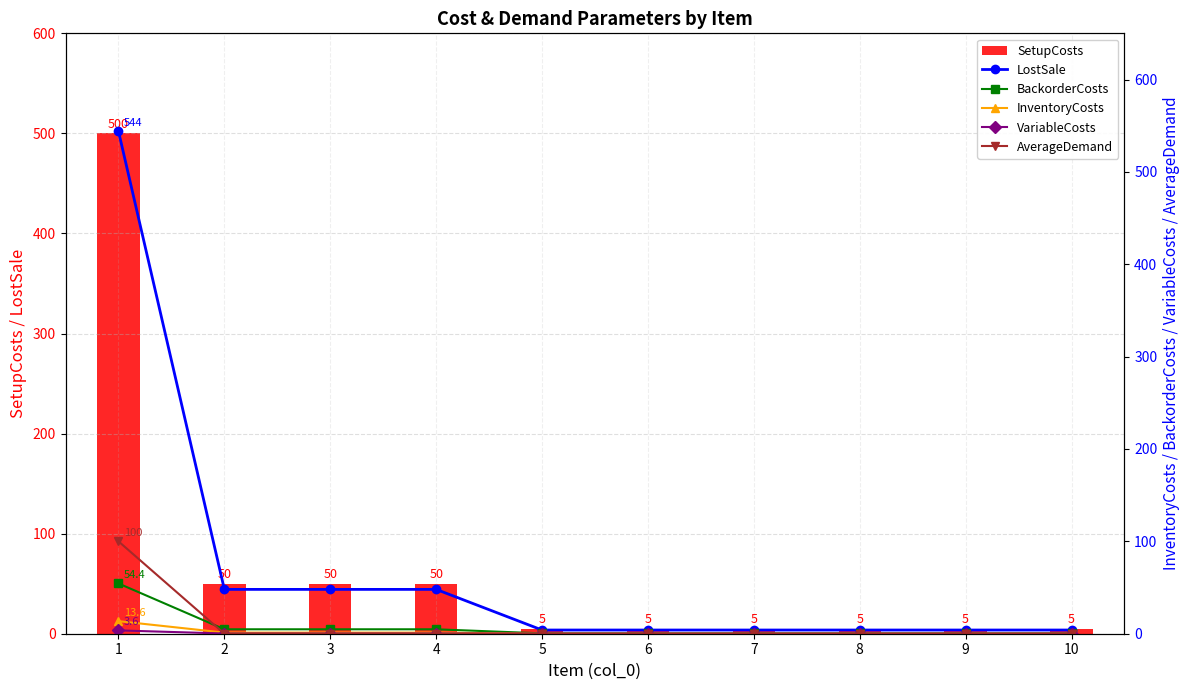

What is the highest value of the SetupCosts series?

500